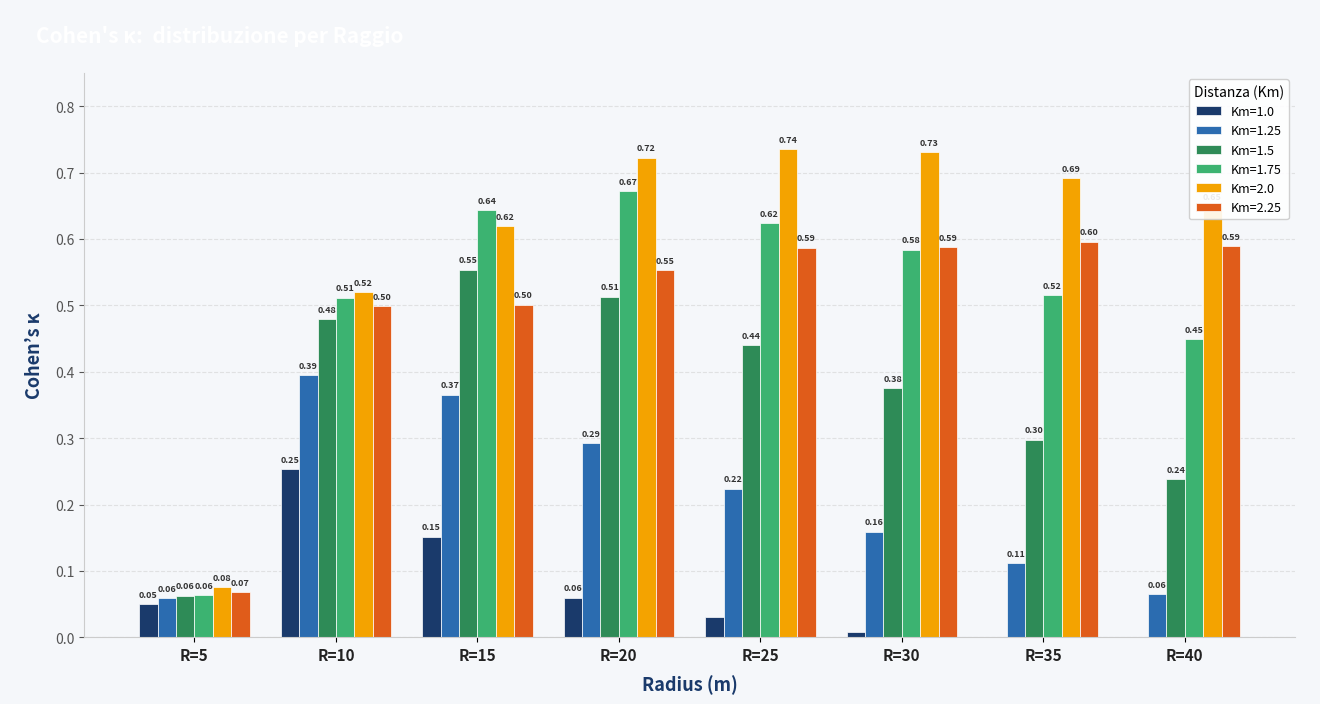

What is the total value across all series at R=20?

2.8